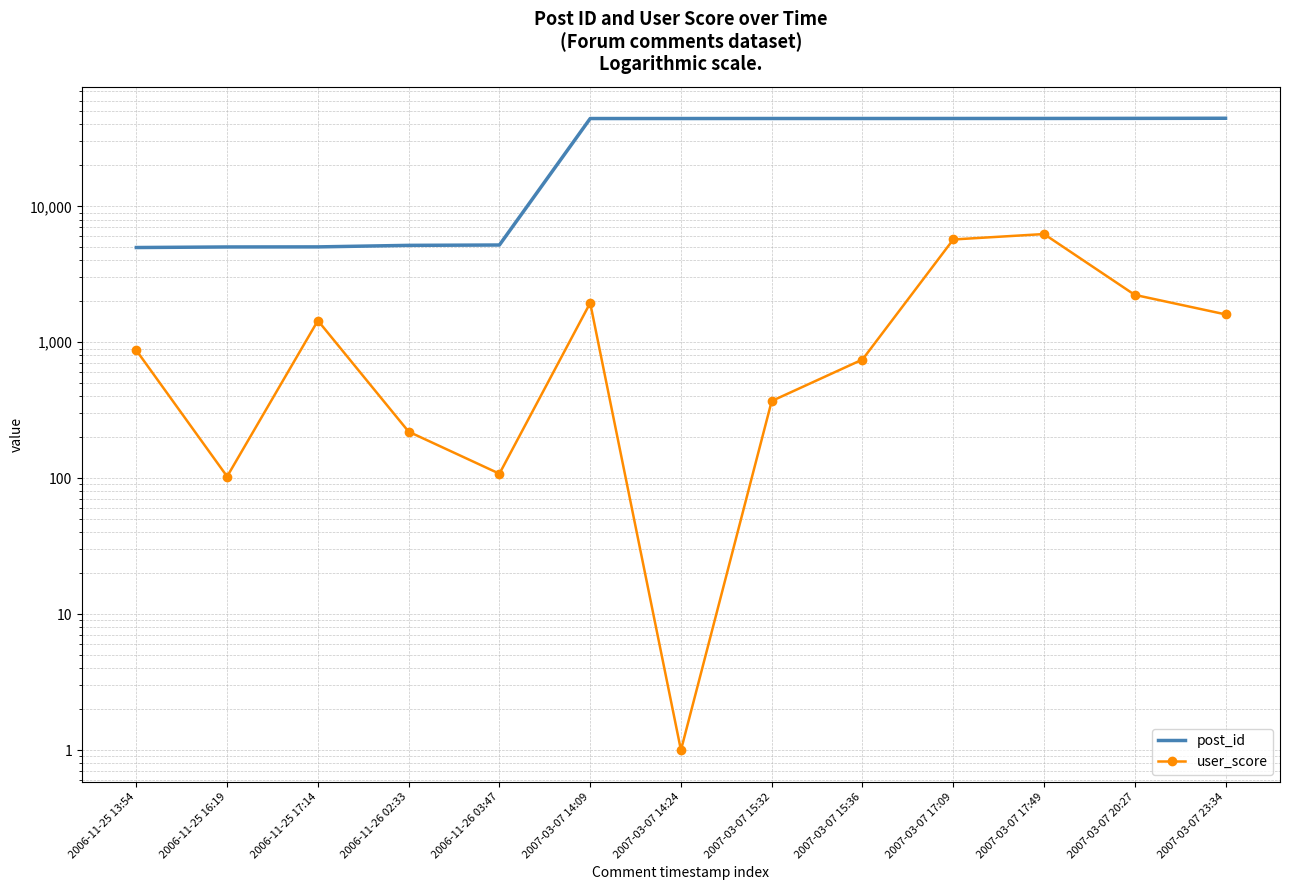

What position from the left is 2007-03-07 15:32?

8